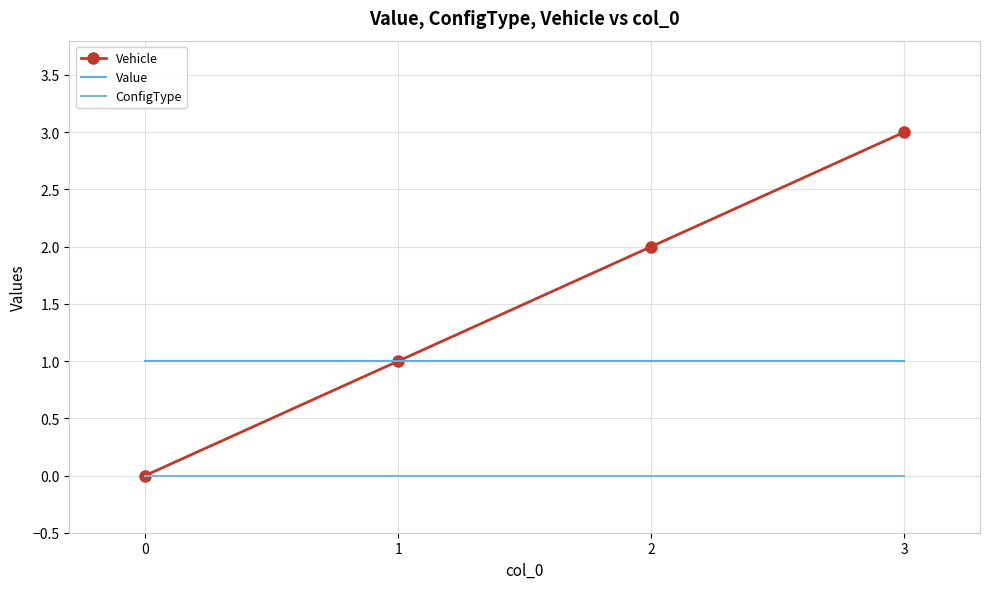

Which series has the largest total across all categories?

Vehicle